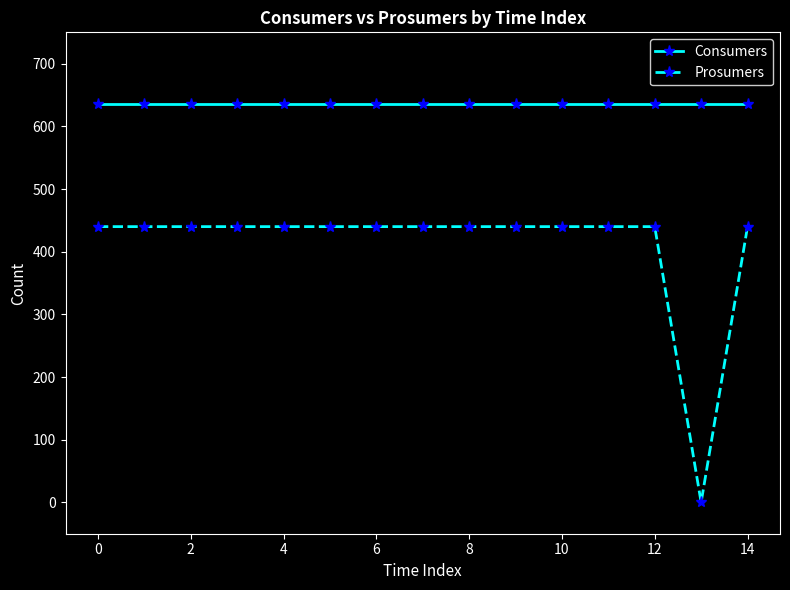

True or false: Consumers and Prosumers cross at least once.

False